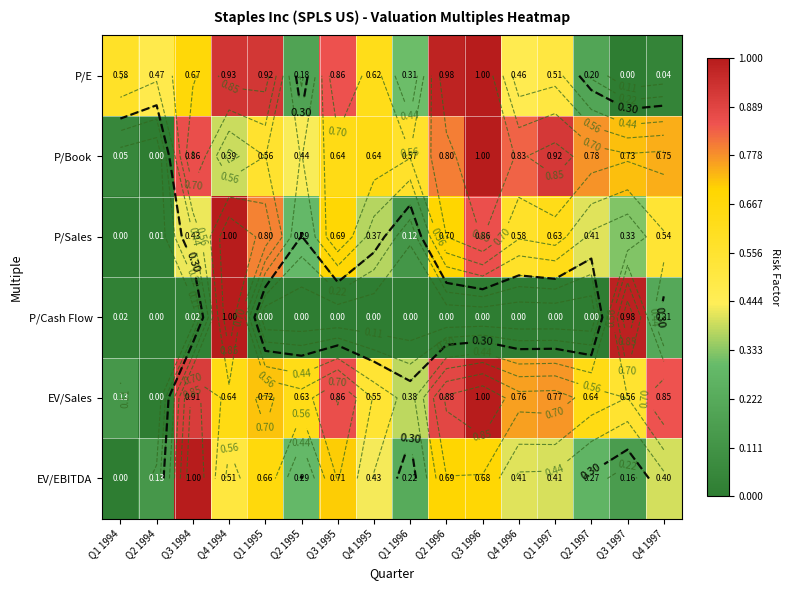

Rank the categories by P/Cash Flow value from highest to lowest.

Q4 1994, Q3 1997, Q4 1997, Q1 1994, Q3 1994, Q2 1994, Q1 1995, Q2 1995, Q3 1995, Q4 1995, Q1 1996, Q2 1996, Q3 1996, Q4 1996, Q1 1997, Q2 1997